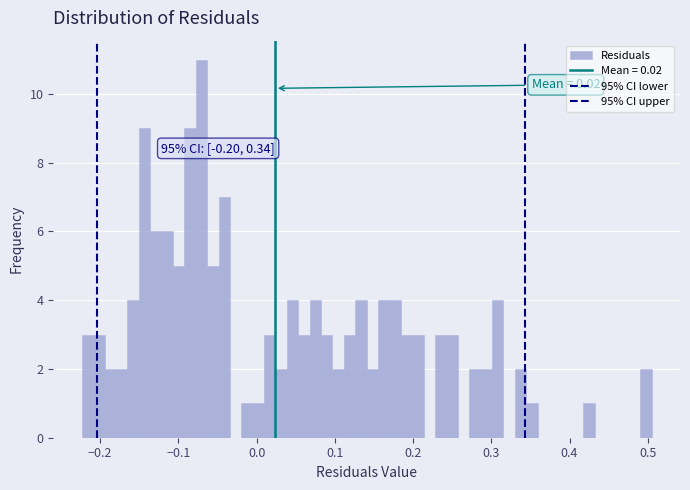

Around what value on the x-axis is the tallest bar? Give the approximate position of its centre, as read against the axis.

-0.07